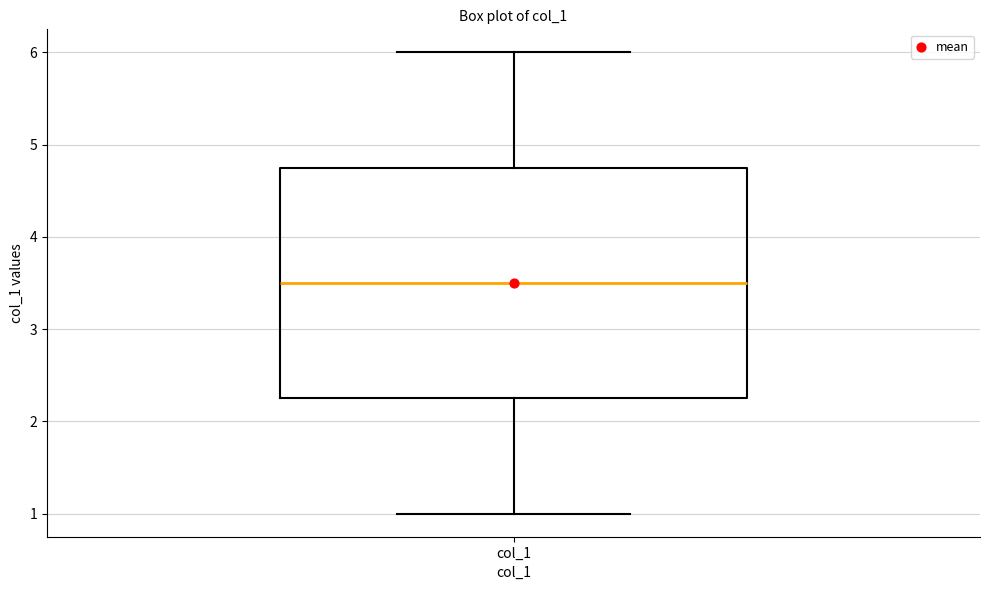

Transcribe this box plot: give where the median line is, the range the box spans, and where the two whiskers end, as read against the y-axis. The values are not printed on the chart, so give them approximately, as read against the axis.

median 3.5, box 2.3 to 4.8, whiskers 1.0 to 6.0